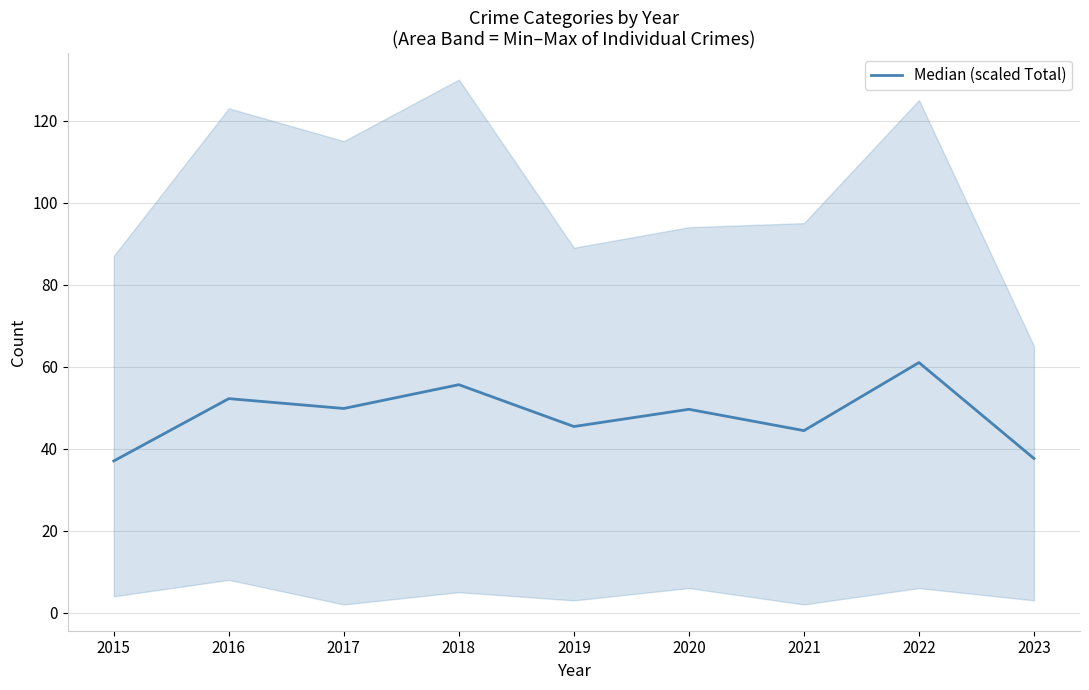

Reading right to left, list all the values displayed in this chart.

2023=37.6	2022=61.0	2021=44.4	2020=49.6	2019=45.4	2018=55.6	2017=49.8	2016=52.2	2015=37.0